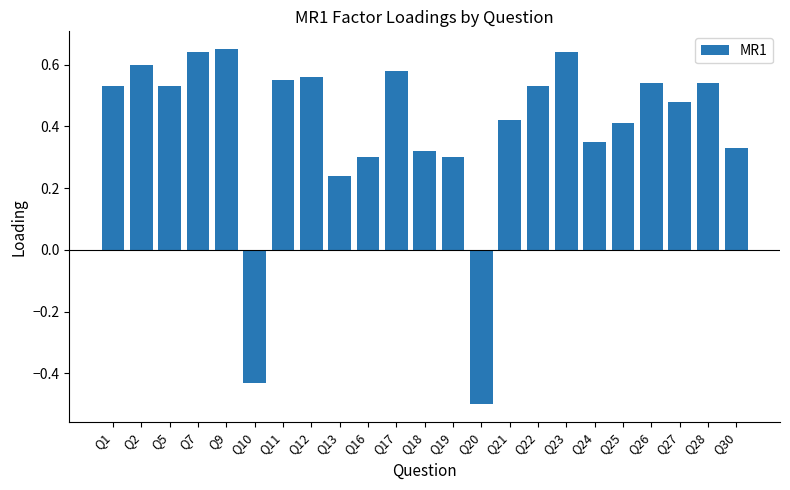

At which label does the data first exceed 0?

Q1